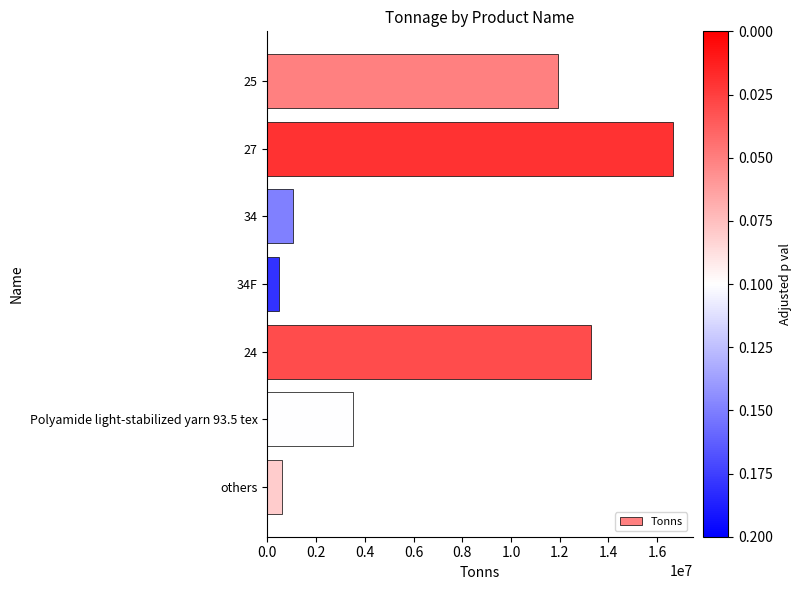

Which has a higher value, others or Polyamide light-stabilized yarn 93.5 tex?

Polyamide light-stabilized yarn 93.5 tex